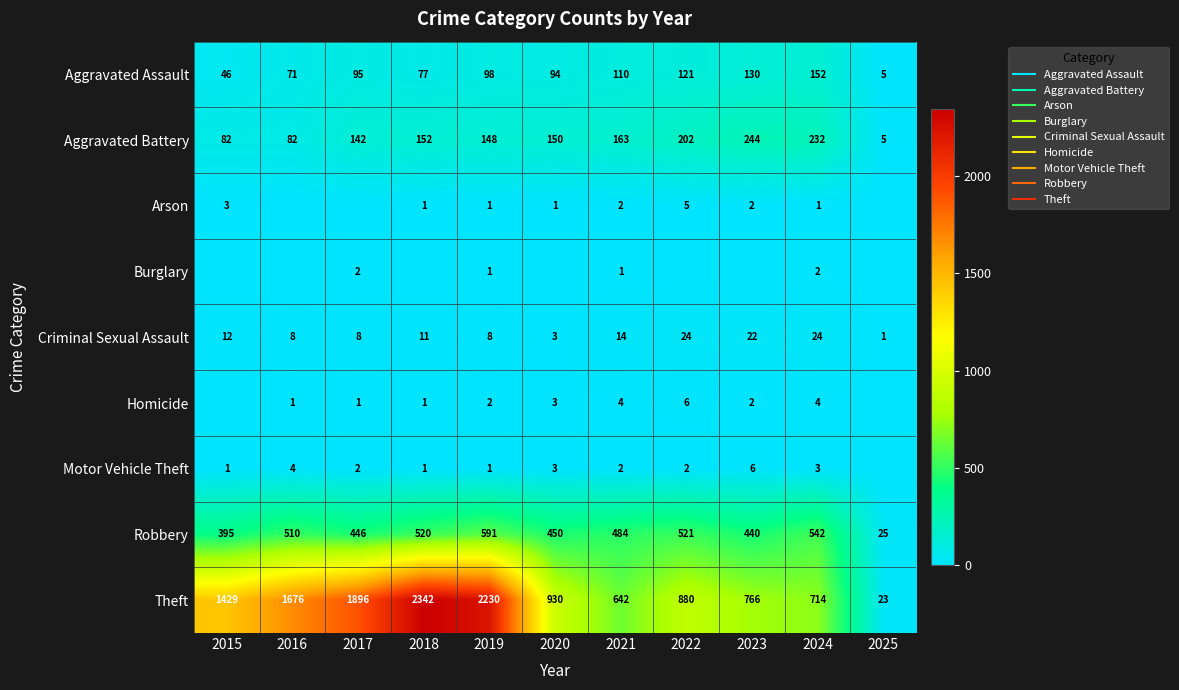

Where is Robbery nearest to the value 308?

2015